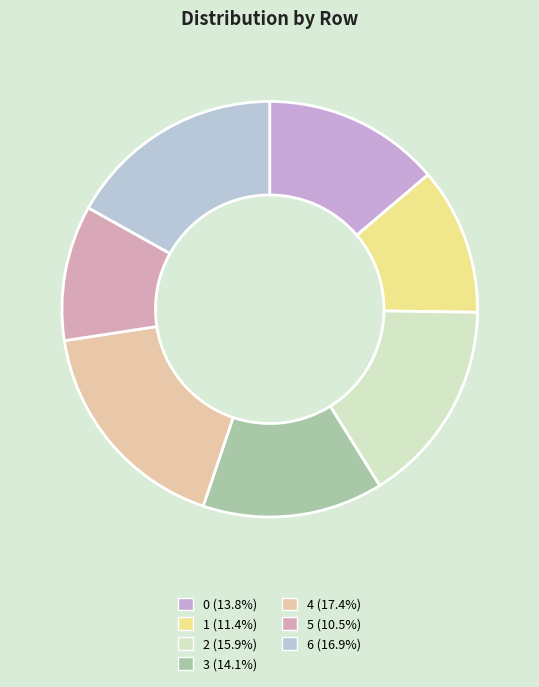

Which category has the smallest portion of the pie?

5